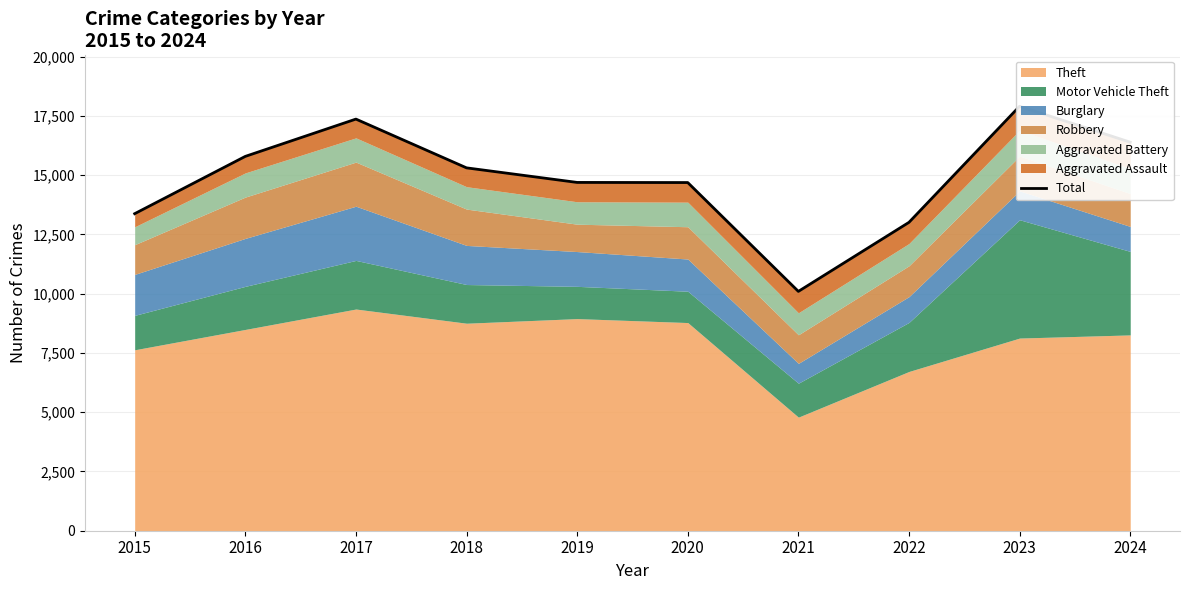

List the labels in order of value, largest first.

2023, 2017, 2024, 2016, 2018, 2019, 2020, 2015, 2022, 2021